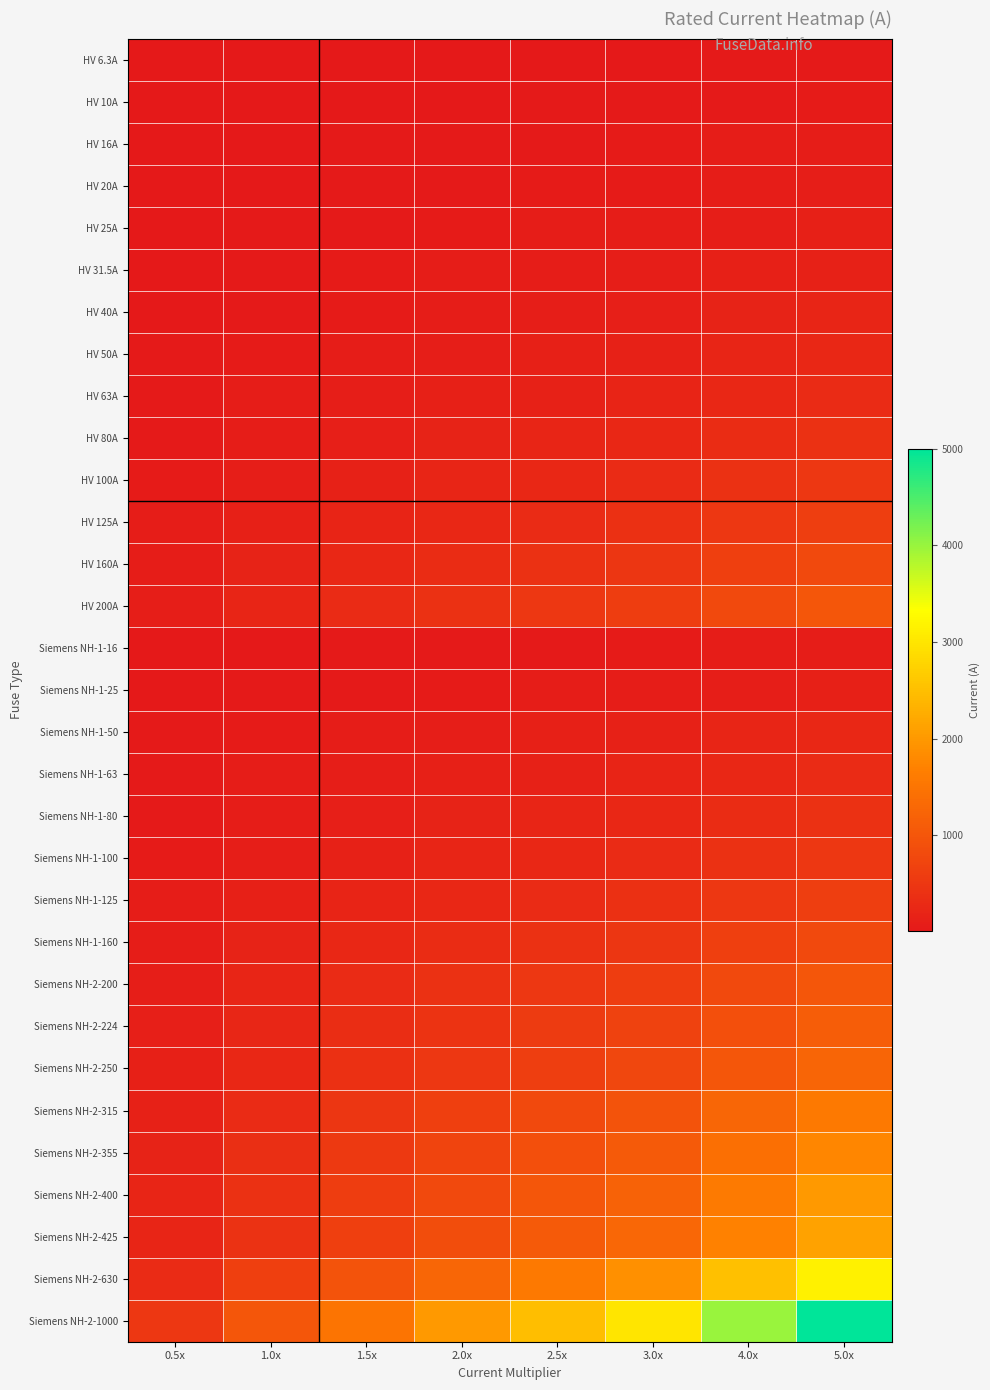

Between 2.0x and 0.5x, which is larger?

2.0x